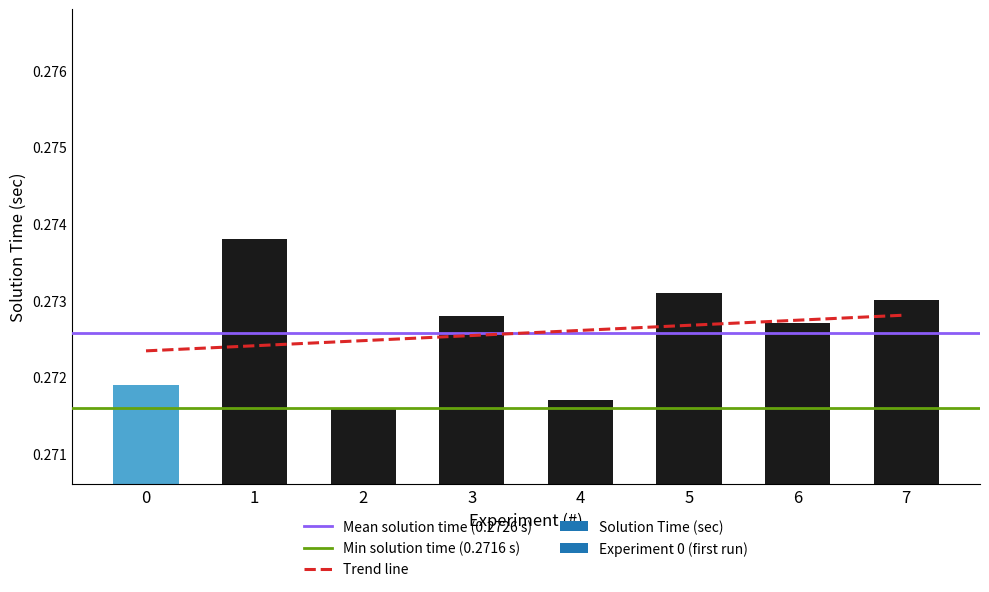

Does the chart contain any negative values?

No